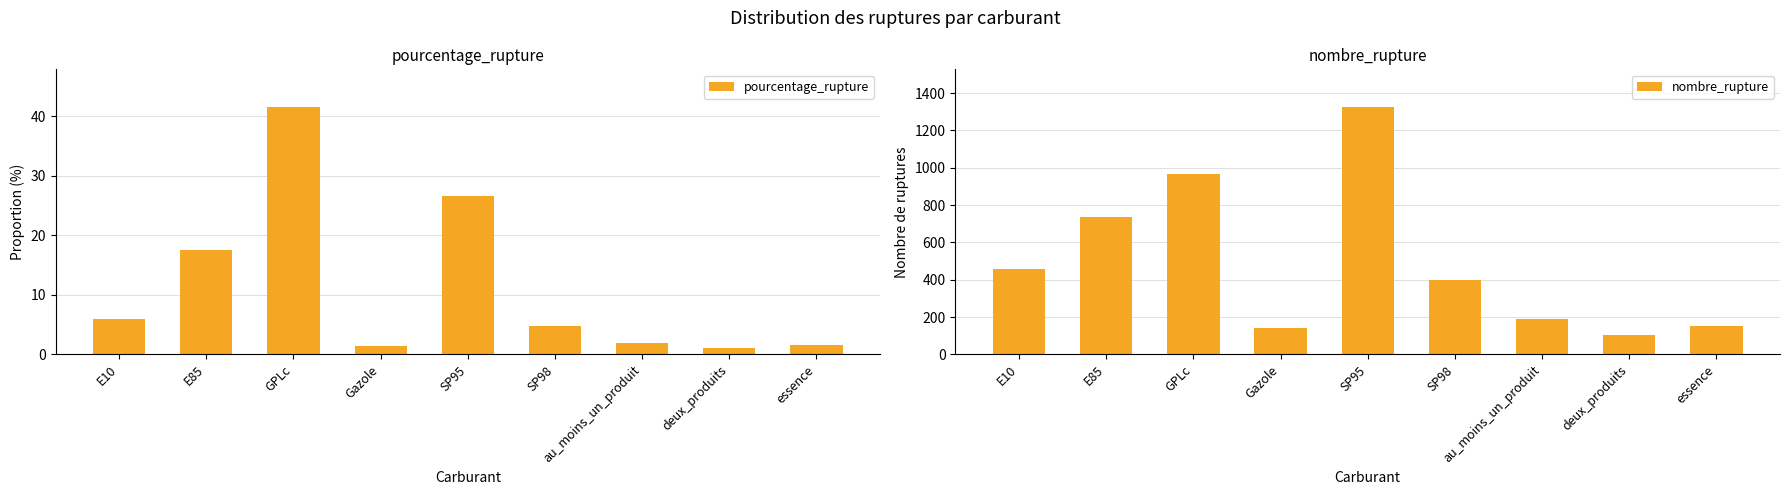

The value of nombre_rupture at E85 is 477.2. True or false?

False